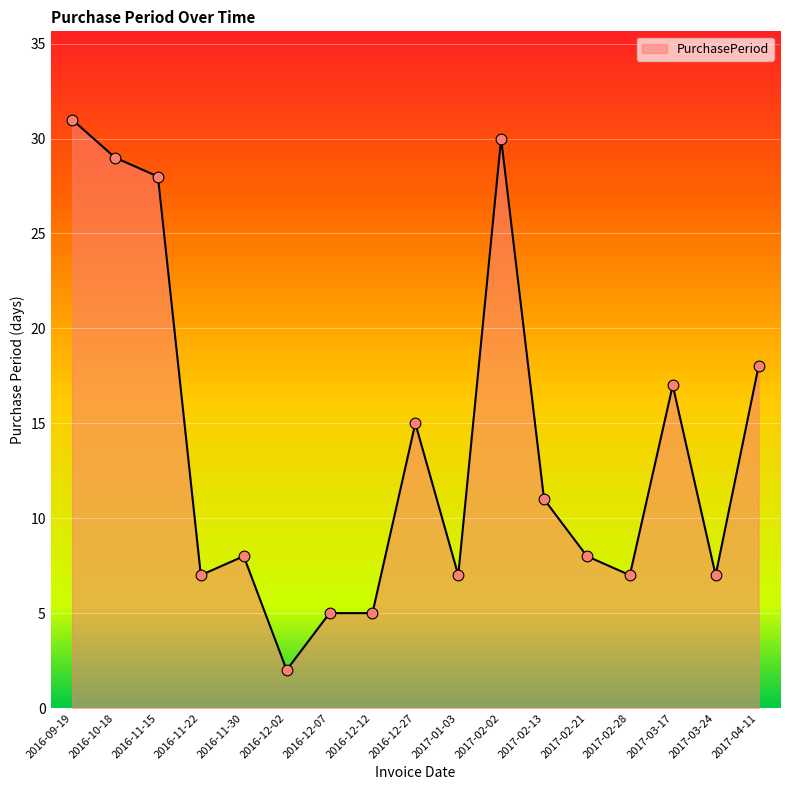

Between 2016-10-18 and 2016-11-15, which is larger?

2016-10-18